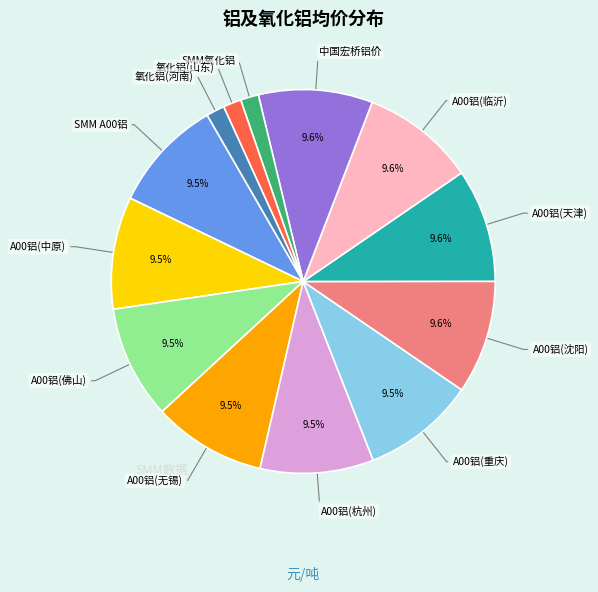

To the nearest percent, what is the combined percentage of 氧化铝(山东) and A00铝(无锡)?

11%